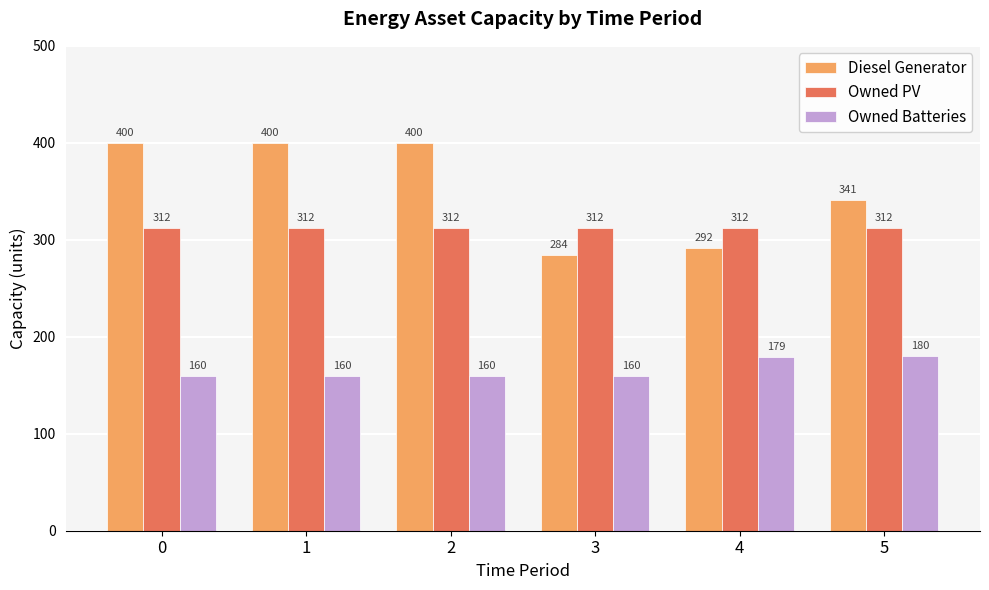

Which series changed the most between 0 and 3?

Diesel Generator